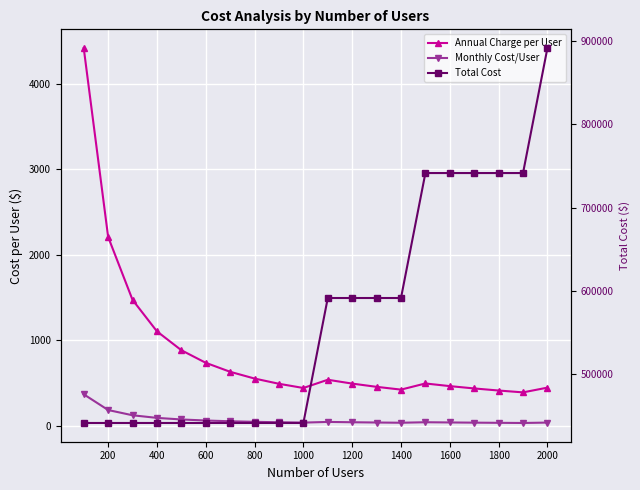

The value of Monthly Cost/User at 200 is 60.9. True or false?

False